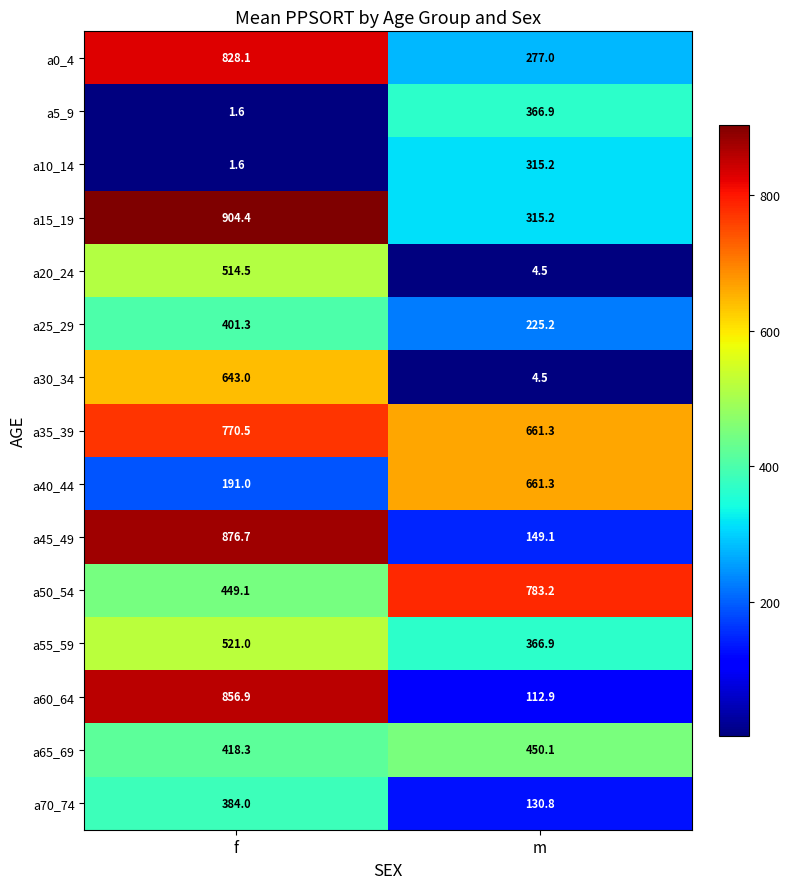

What is the total value across all series at f?

7762.0